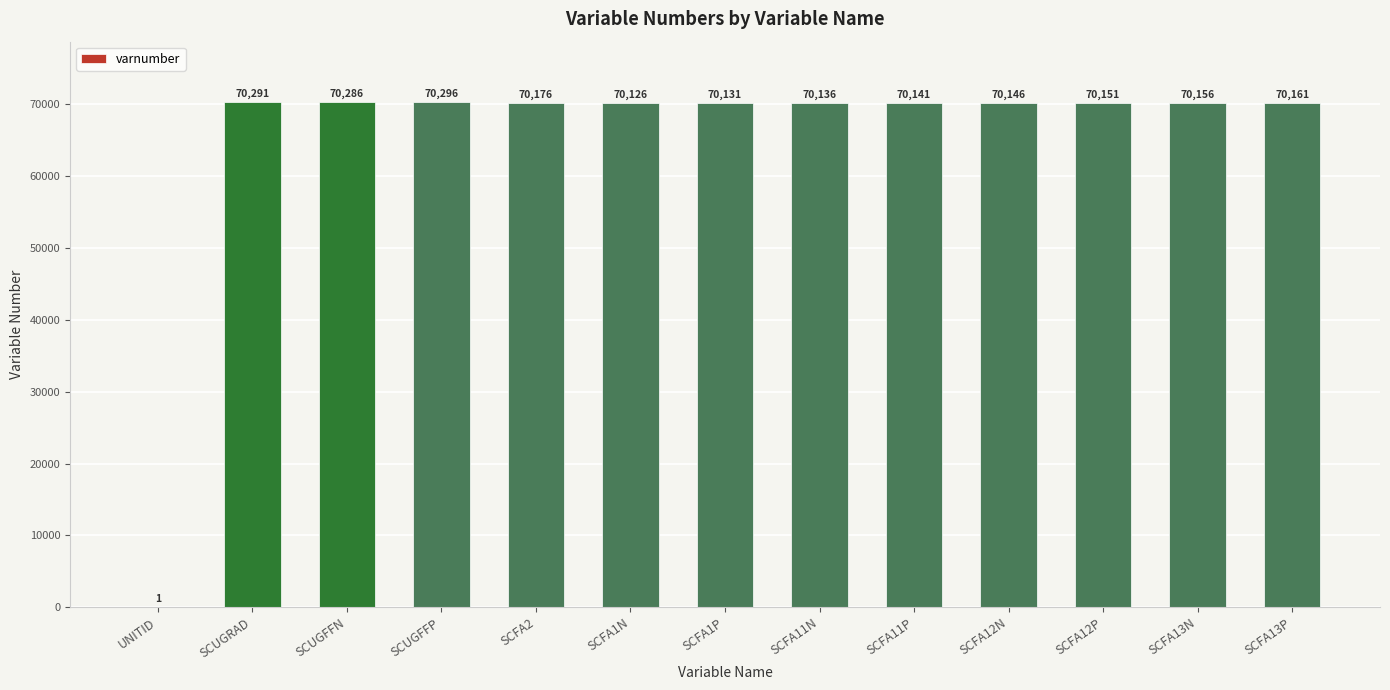

Reading left to right, transcribe all the data shown in this chart.

1	70291	70286	70296	70176	70126	70131	70136	70141	70146	70151	70156	70161